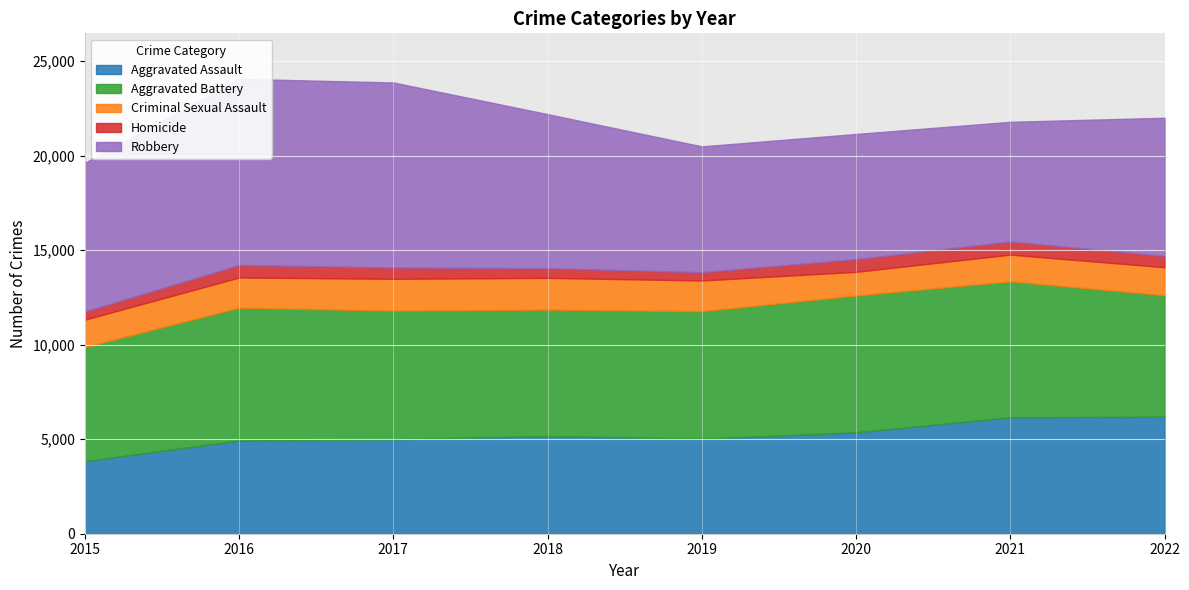

What is the maximum value shown in the chart?

9846